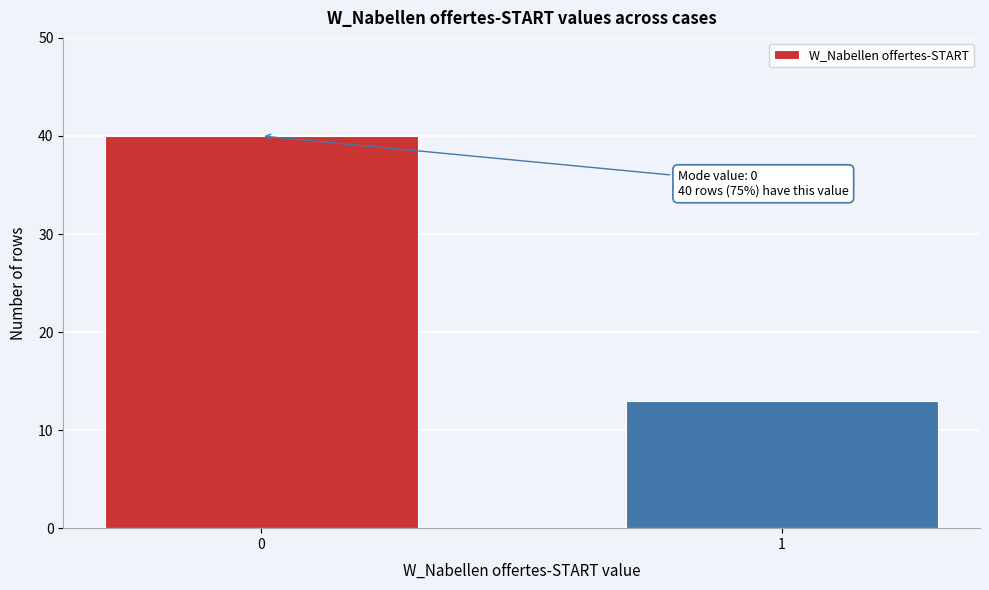

Reading right to left, what are all the values shown in this chart?

13	40